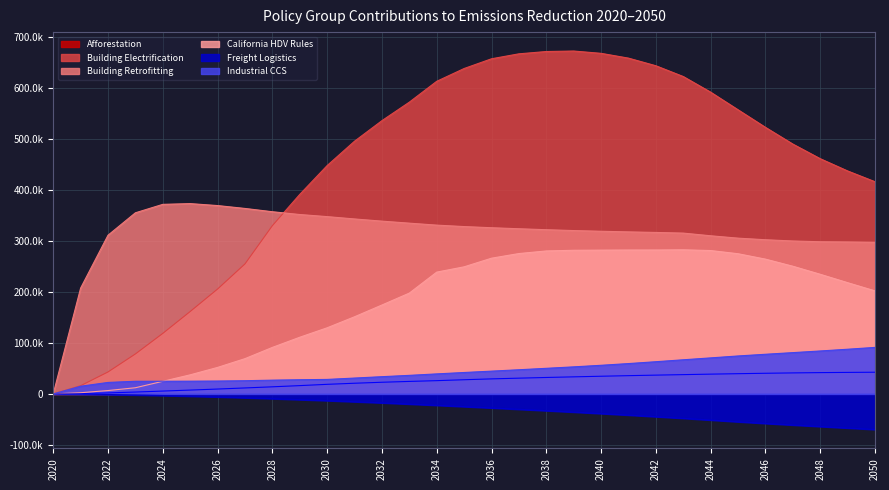

Rank the categories by Freight Logistics value from highest to lowest.

2020, 2021, 2022, 2023, 2024, 2025, 2026, 2027, 2028, 2029, 2030, 2031, 2032, 2033, 2034, 2035, 2036, 2037, 2038, 2039, 2040, 2041, 2042, 2043, 2044, 2045, 2046, 2047, 2048, 2049, 2050